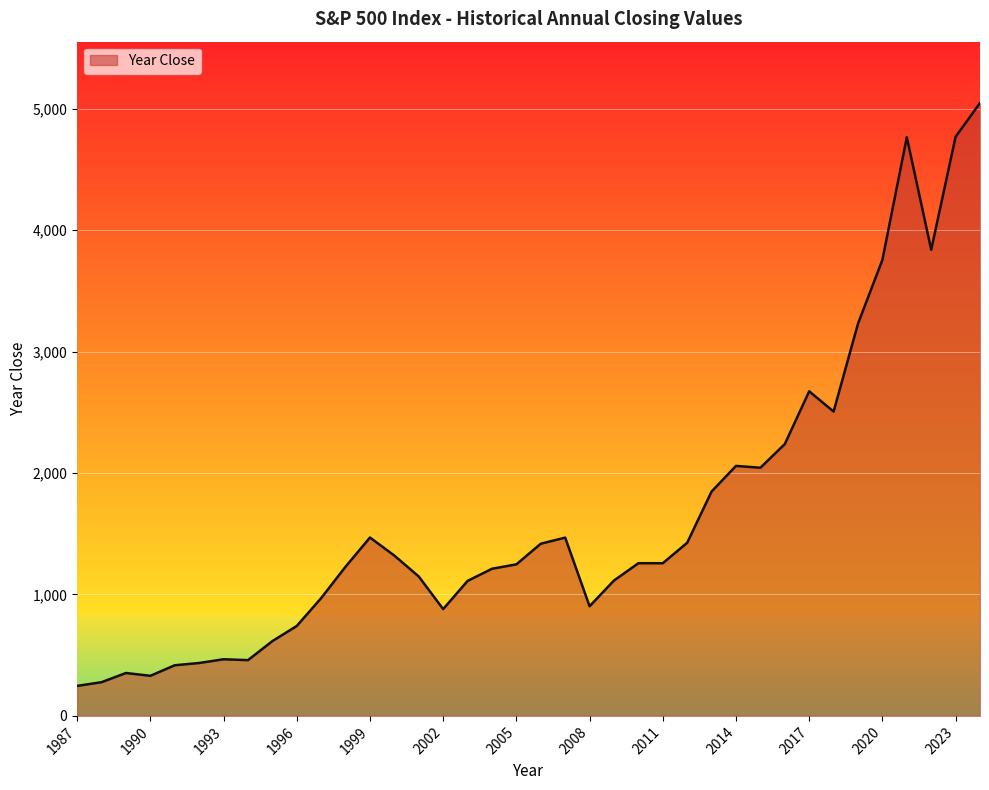

What is the greatest value displayed?

5048.4